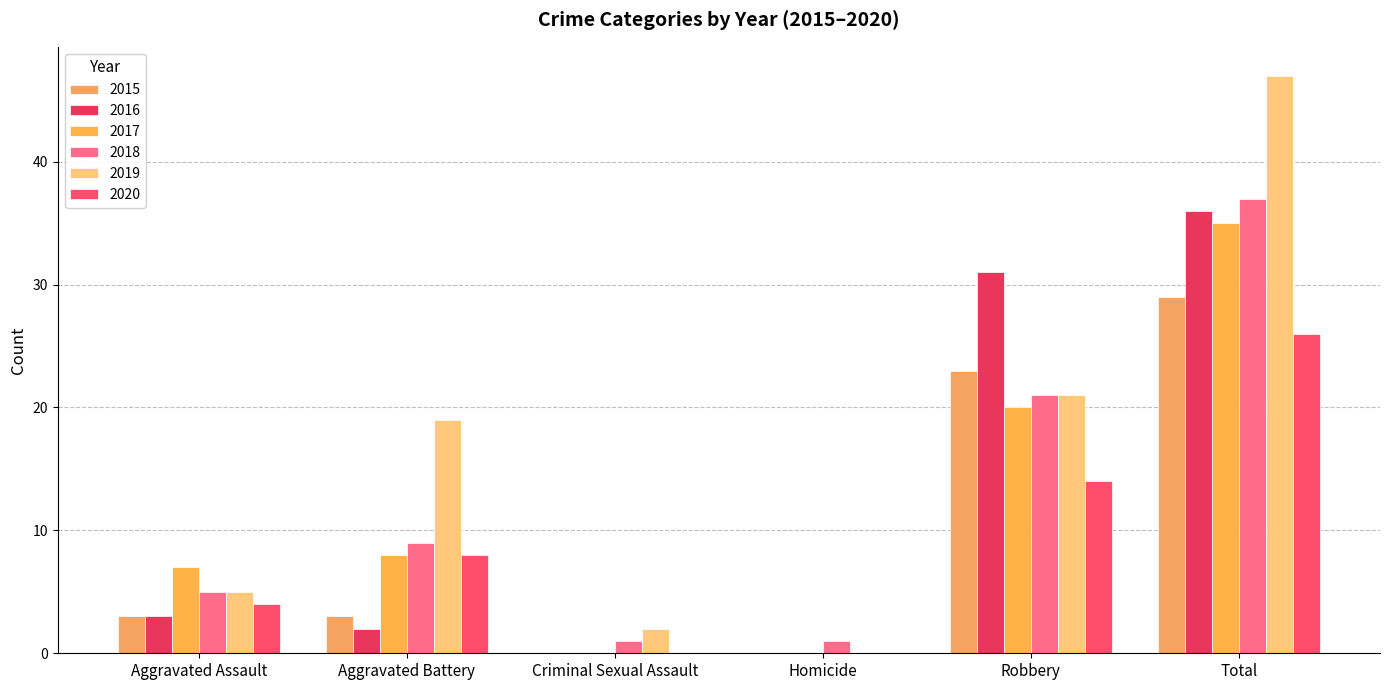

What are all the series names shown in the legend?

2015, 2016, 2017, 2018, 2019, 2020